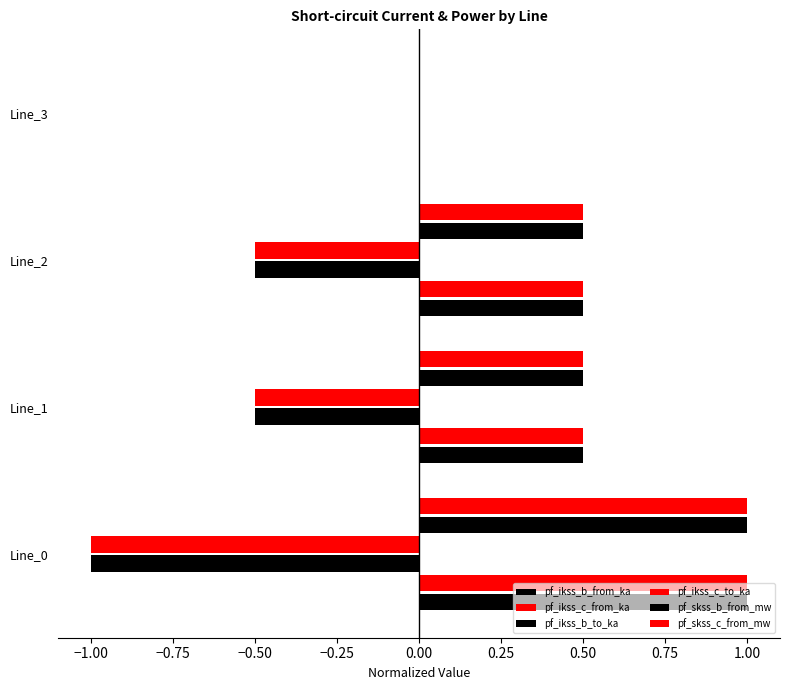

Count the number of data series in this chart.

6